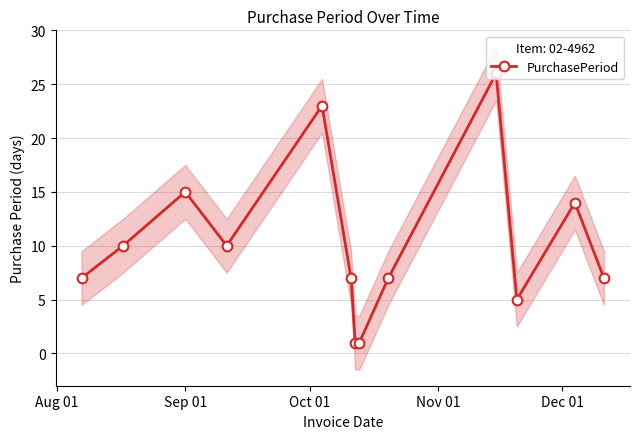

True or false: there are more than 1 points higher than both neighbors.

True